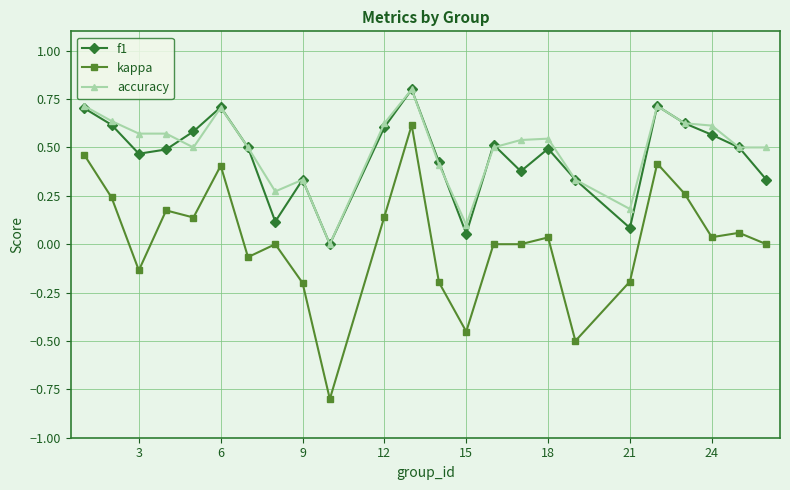

What is the maximum value shown in the chart?

0.8